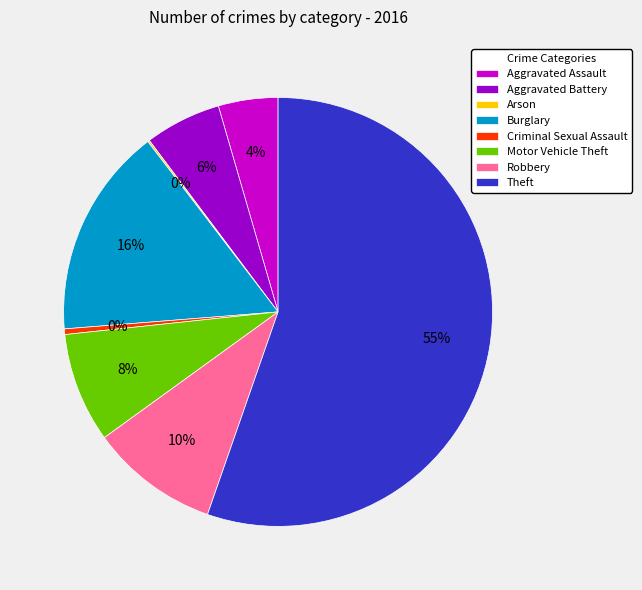

What percentage is the Motor Vehicle Theft slice, to the nearest percent?

8%